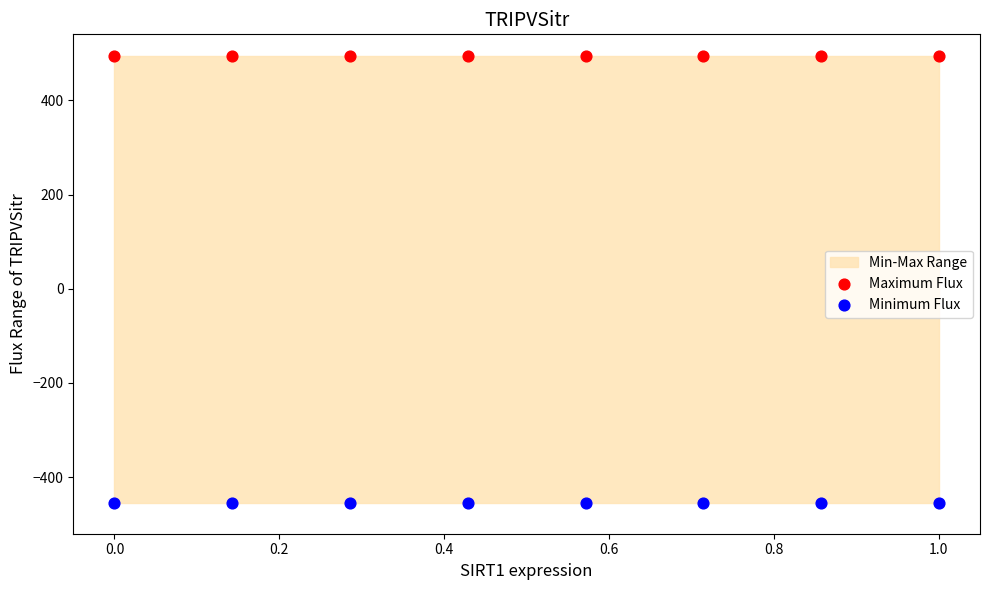

Which series contains the lowest Y value?

Minimum Flux